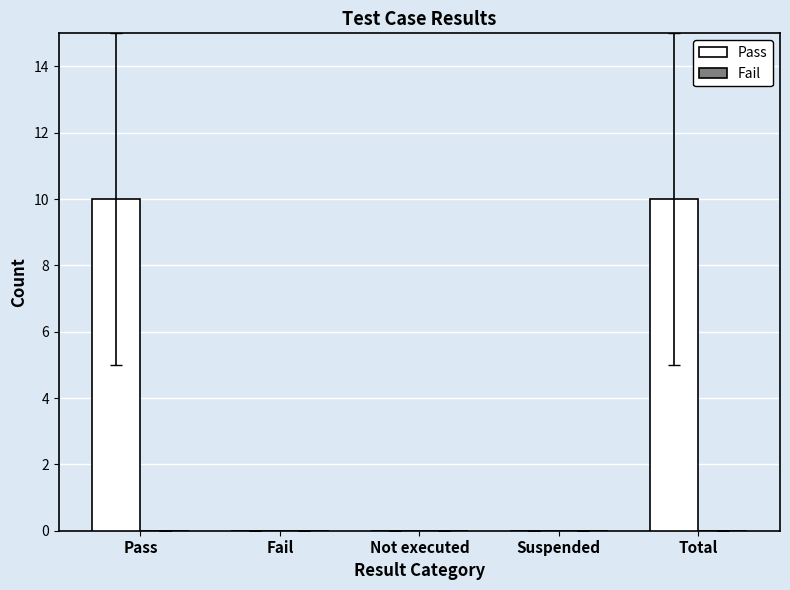

What is the sum of the values at Fail and Total?

10